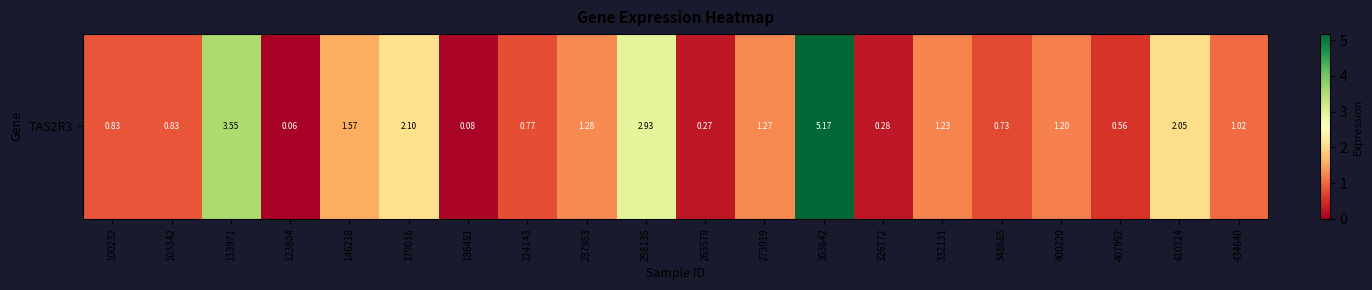

Where is the data nearest to the value 2?

410324